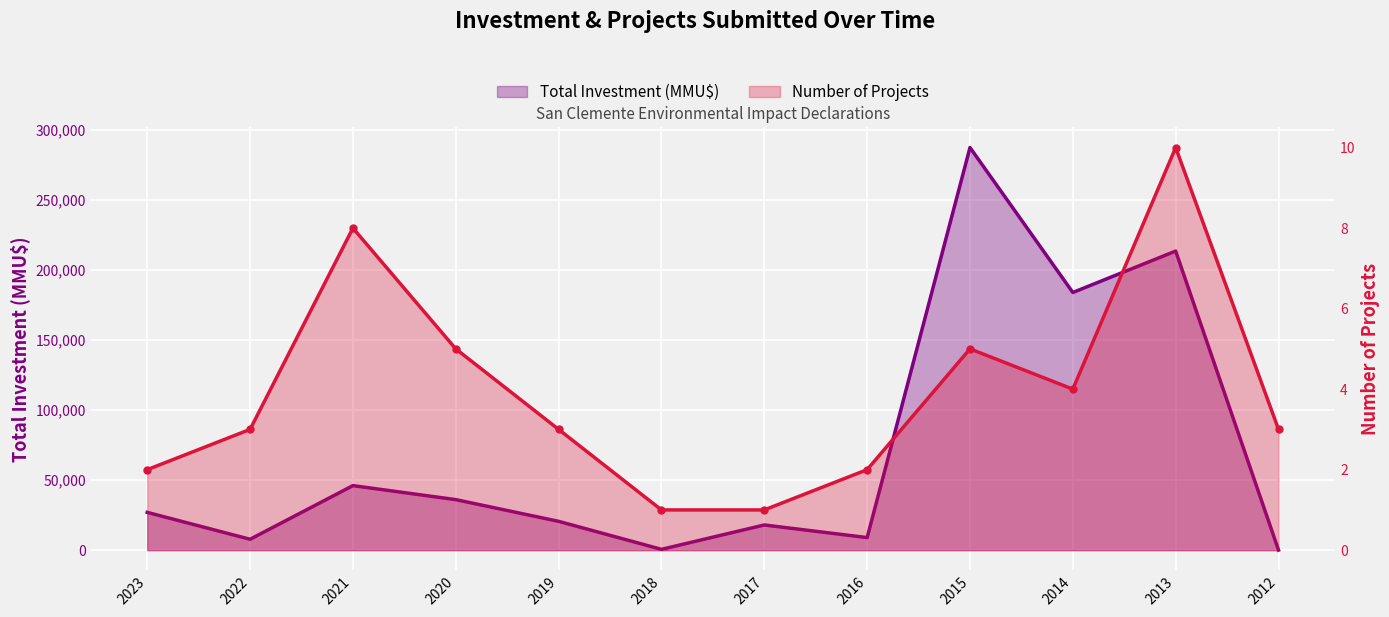

What is the difference between the second highest and second lowest values in the Number of Projects series?

7